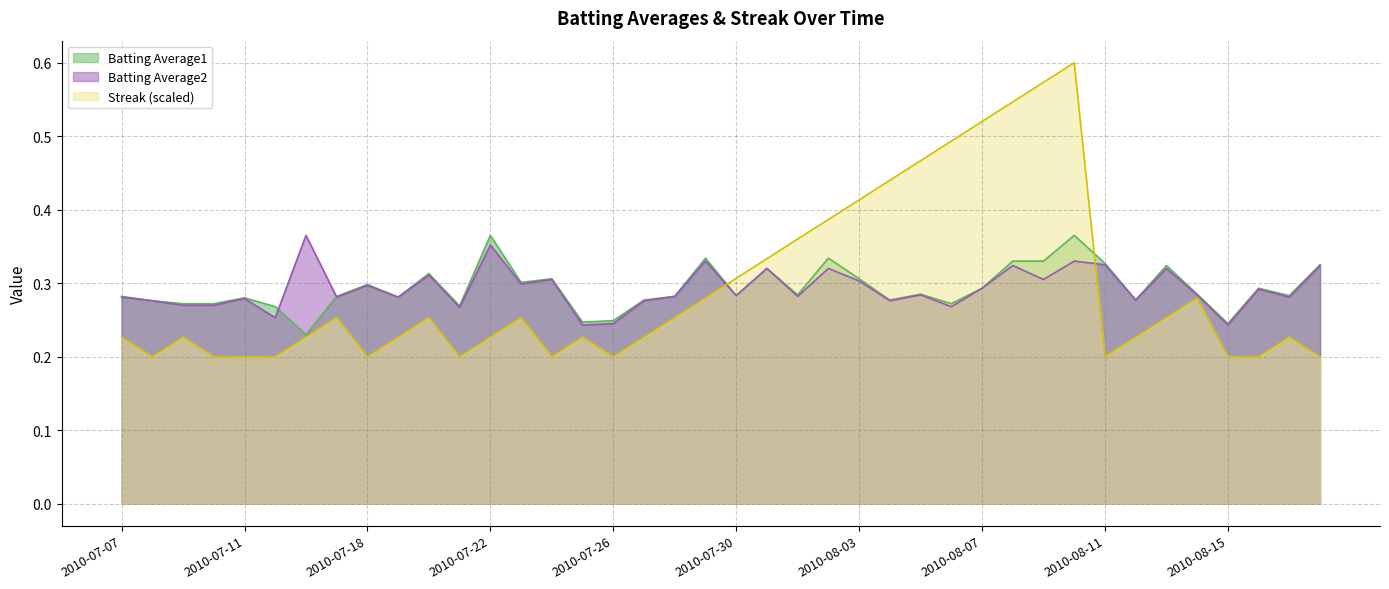

Reading left to right, list all the values displayed in this chart.

Batting Average1: 0.3	0.3	0.3	0.3	0.3	0.3	0.2	0.3	0.3	0.3	0.3	0.3	0.4	0.3	0.3	0.2	0.2	0.3	0.3	0.3	0.3	0.3	0.3	0.3	0.3	0.3	0.3	0.3	0.3	0.3	0.3	0.4	0.3	0.3	0.3	0.3	0.2	0.3	0.3	0.3
Batting Average2: 0.3	0.3	0.3	0.3	0.3	0.3	0.4	0.3	0.3	0.3	0.3	0.3	0.4	0.3	0.3	0.2	0.2	0.3	0.3	0.3	0.3	0.3	0.3	0.3	0.3	0.3	0.3	0.3	0.3	0.3	0.3	0.3	0.3	0.3	0.3	0.3	0.2	0.3	0.3	0.3
Streak: 0.2	0.2	0.2	0.2	0.2	0.2	0.2	0.3	0.2	0.2	0.3	0.2	0.2	0.3	0.2	0.2	0.2	0.2	0.3	0.3	0.3	0.3	0.4	0.4	0.4	0.4	0.5	0.5	0.5	0.5	0.6	0.6	0.2	0.2	0.3	0.3	0.2	0.2	0.2	0.2